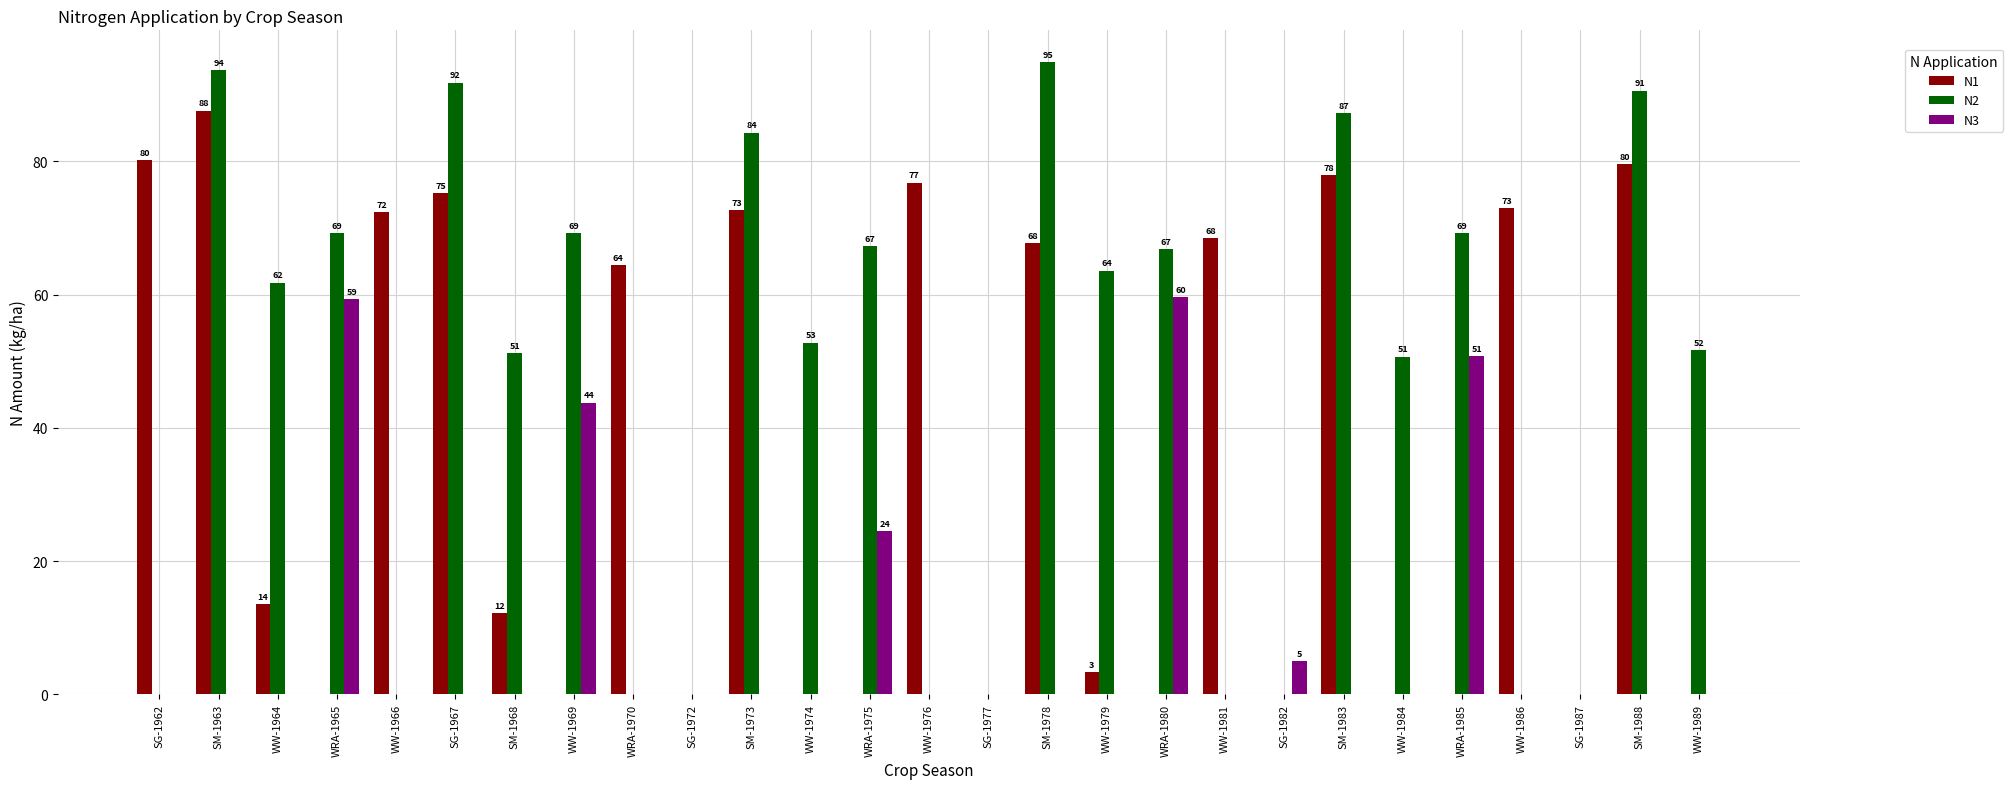

Which series changed the most between SM-1963 and SM-1968?

N1